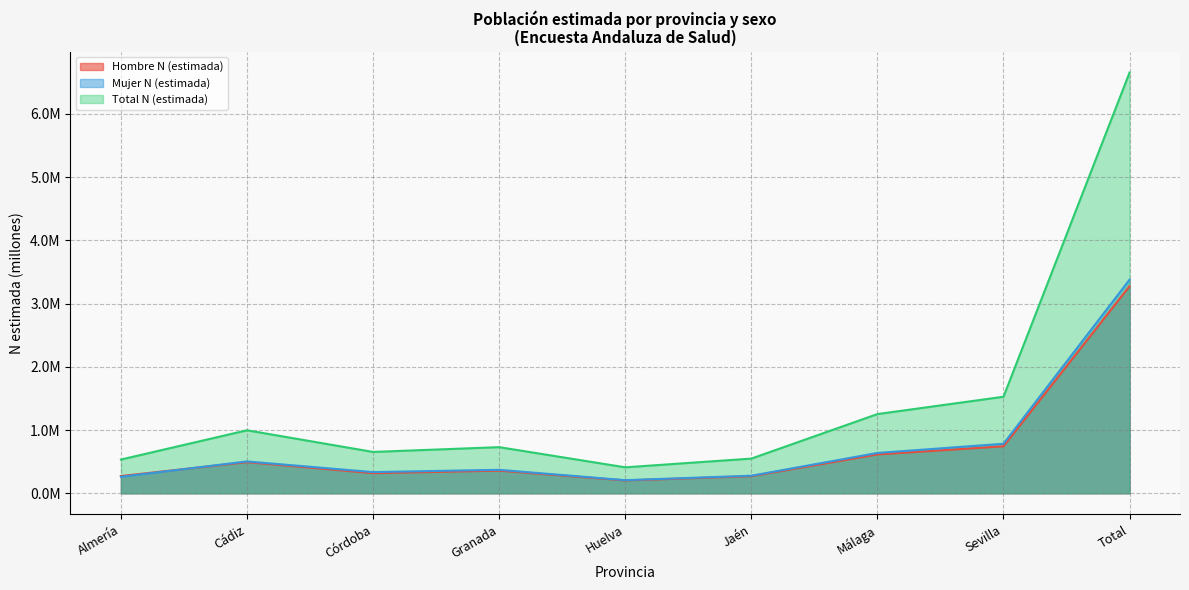

At which category does Mujer N (estimada) reach its first local peak?

Cádiz